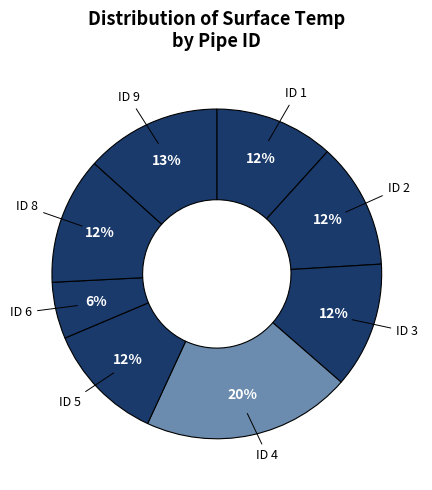

Count the number of slices in the pie.

8